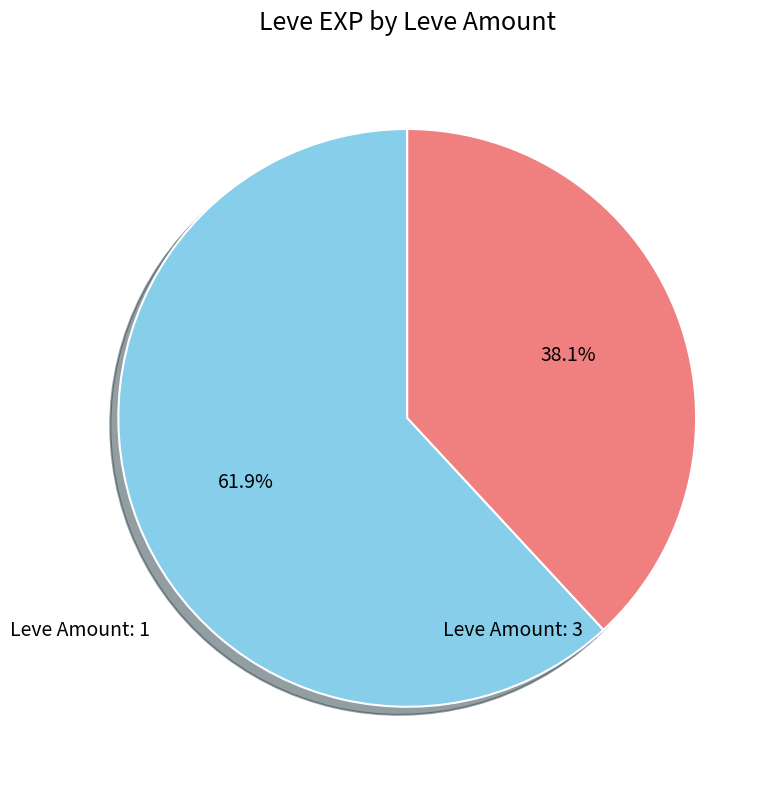

Which slice is the smallest?

Leve Amount: 3